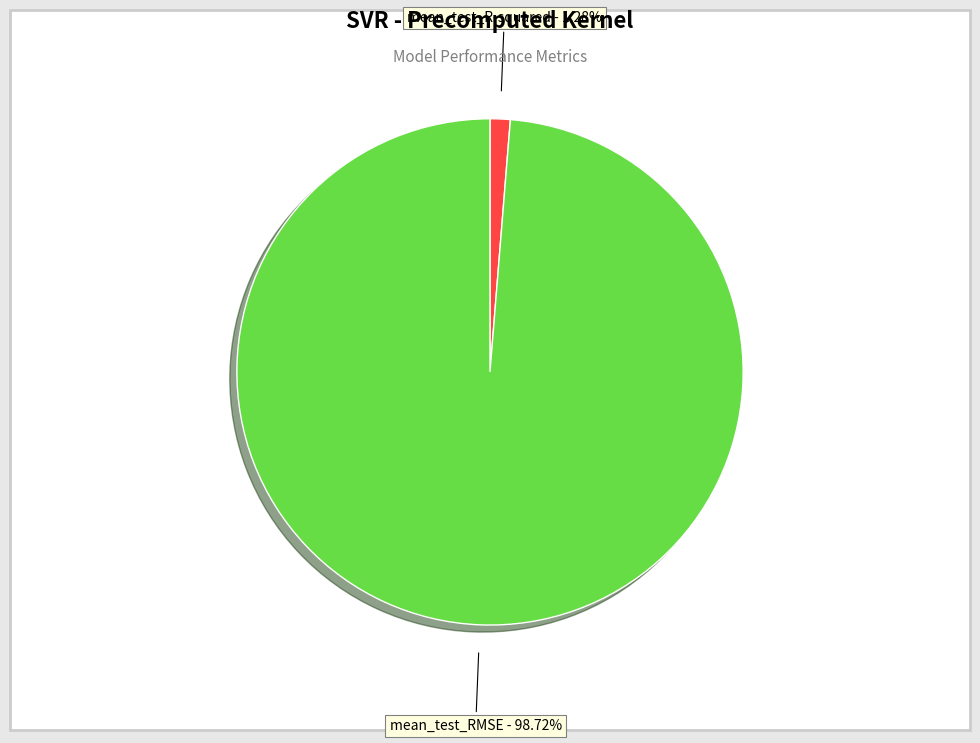

To the nearest percent, what is the combined percentage of mean_test_RMSE and mean_test_R-squared?

100%